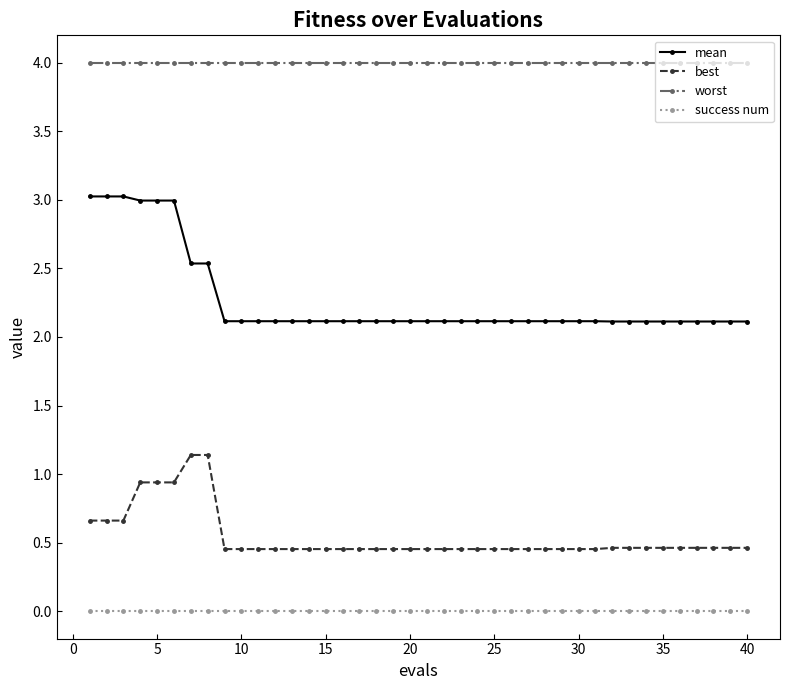

At how many categories does at least one series exceed 1?

40